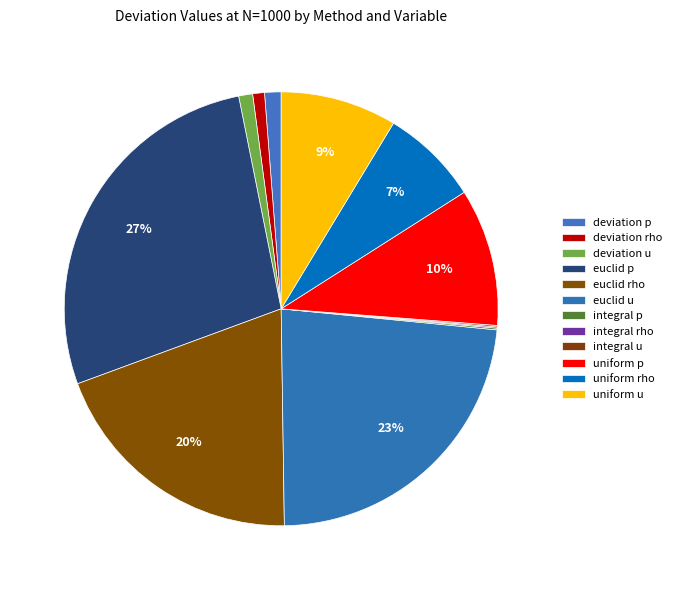

How much of the chart is everything except uniform rho?

92.7%